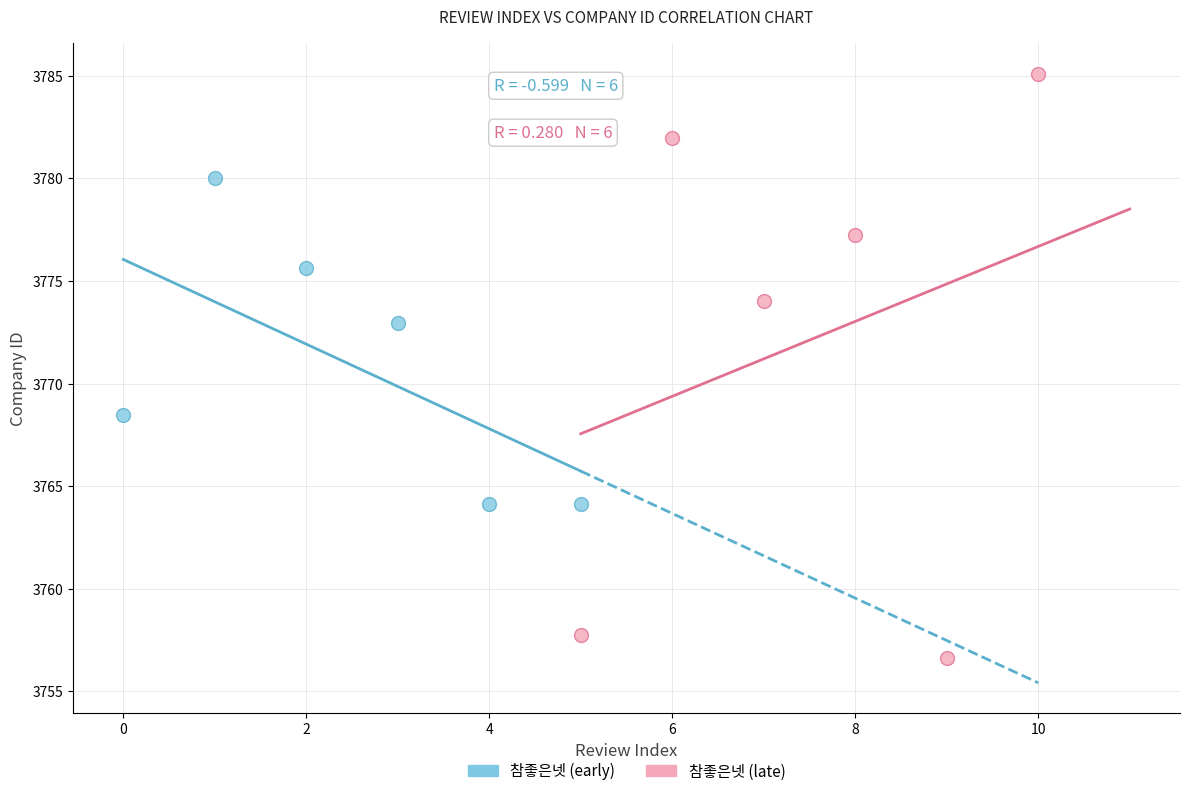

Which series reaches the minimum Y coordinate?

참좋은넷 (late)